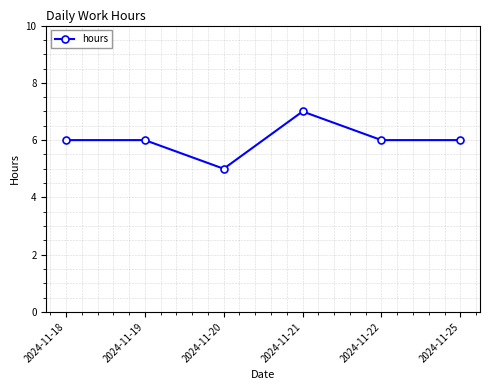

True or false: there are more than 0 points higher than both neighbors.

True